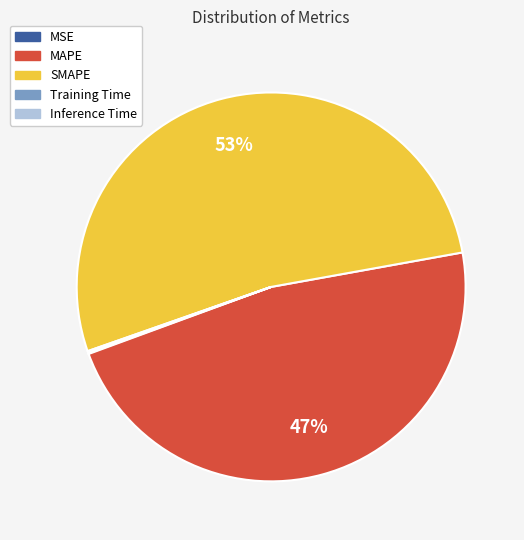

Is it true that MAPE is 47% of the pie?

True